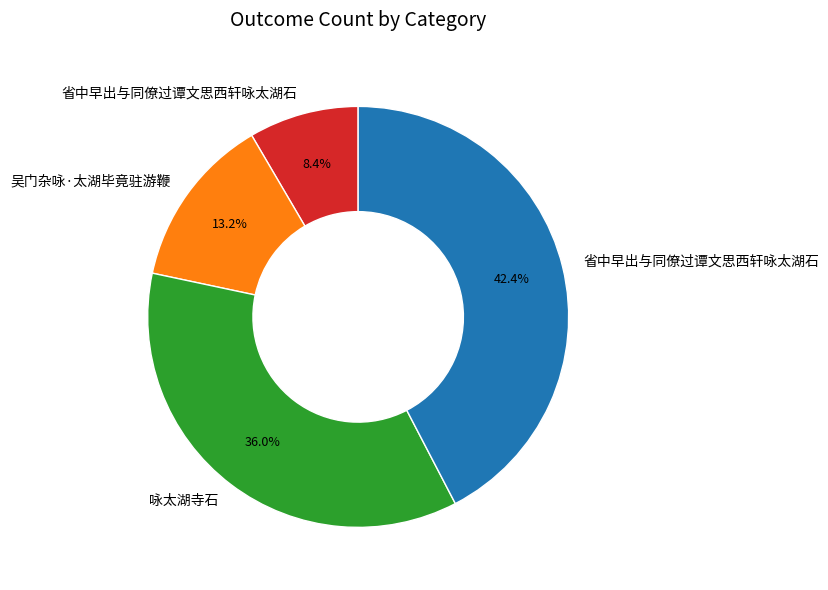

Is there a majority slice in this chart?

No